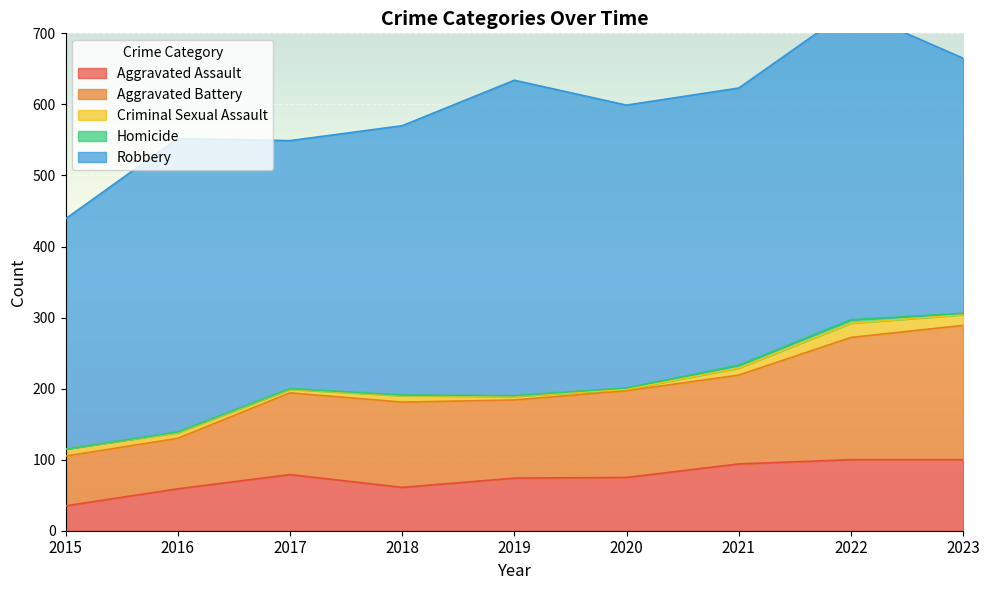

Reading right to left, list all the values displayed in this chart.

Aggravated Assault: 100	100	94	75	74	61	79	59	35
Aggravated Battery: 189	172	125	122	110	120	115	71	70
Criminal Sexual Assault: 15	20	10	2	5	9	5	8	10
Homicide: 2	5	4	2	1	1	1	1	0
Robbery: 359	437	390	398	444	379	349	413	324